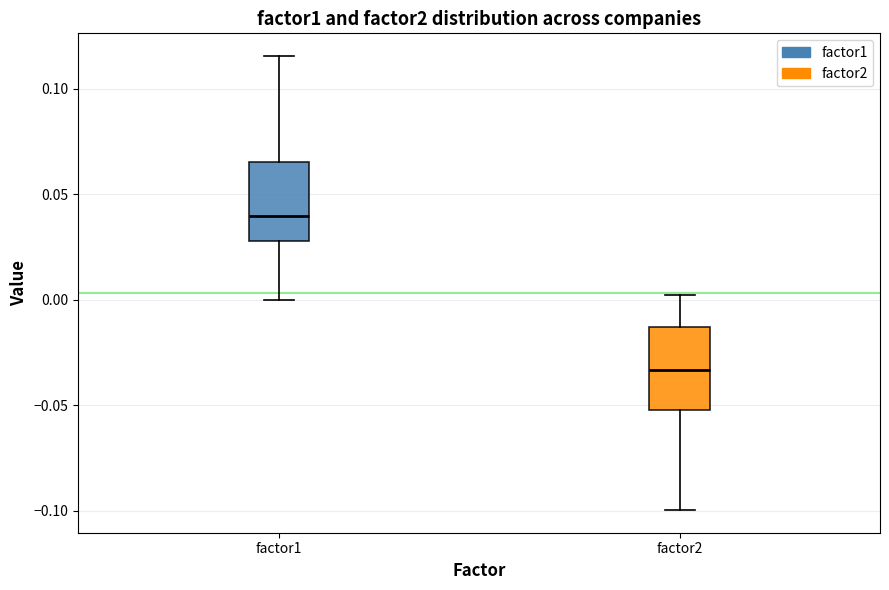

Where is the lower edge of the box for factor1 on the y-axis? The values are not printed on the chart, so give them approximately, as read against the axis.

0.030